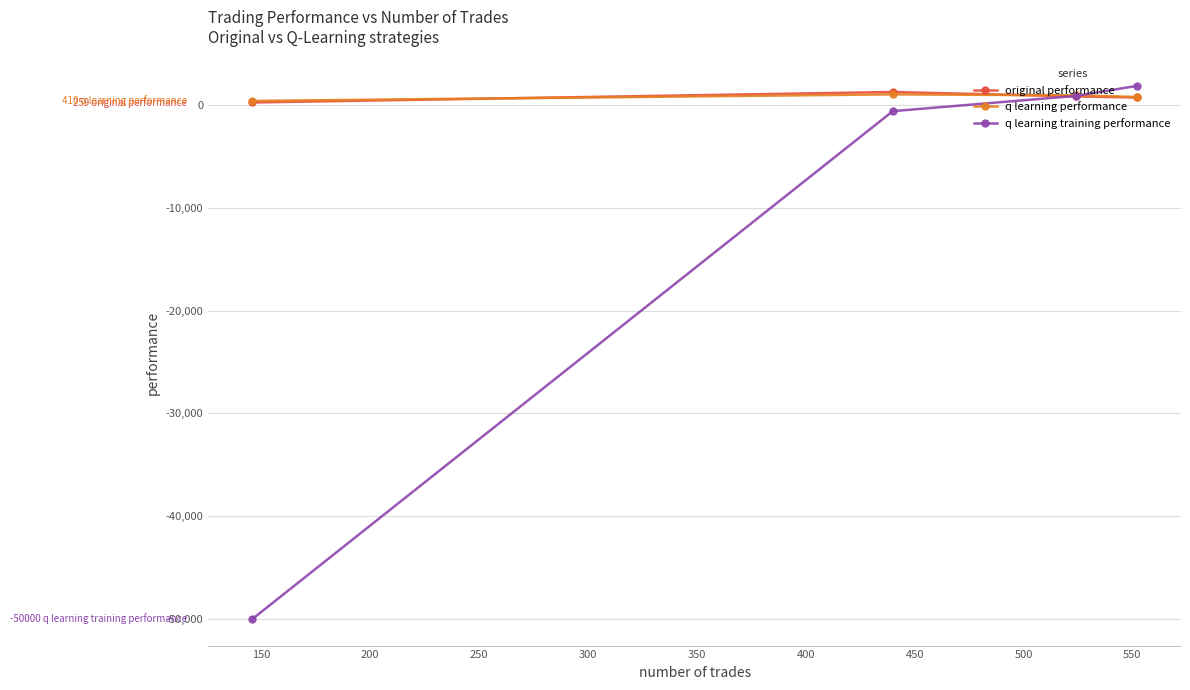

Which series has the largest total across all categories?

q learning performance